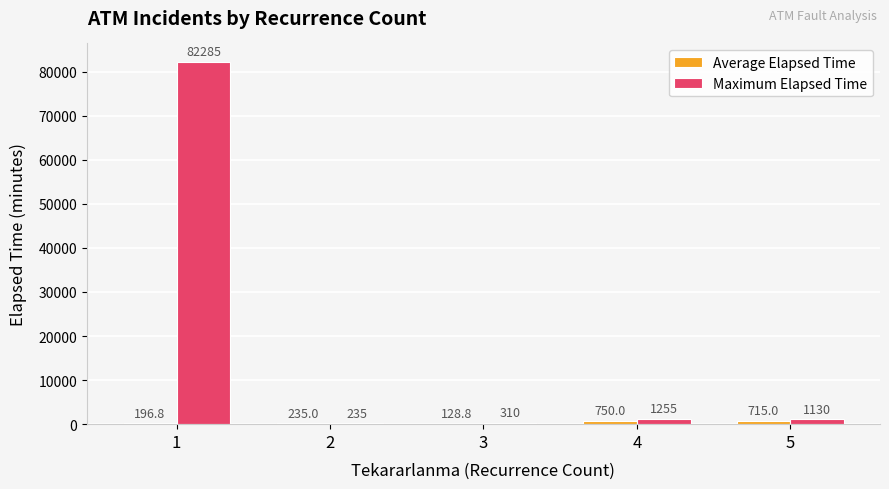

What is the approximate value of Maximum Elapsed Time at 1?

82285.0